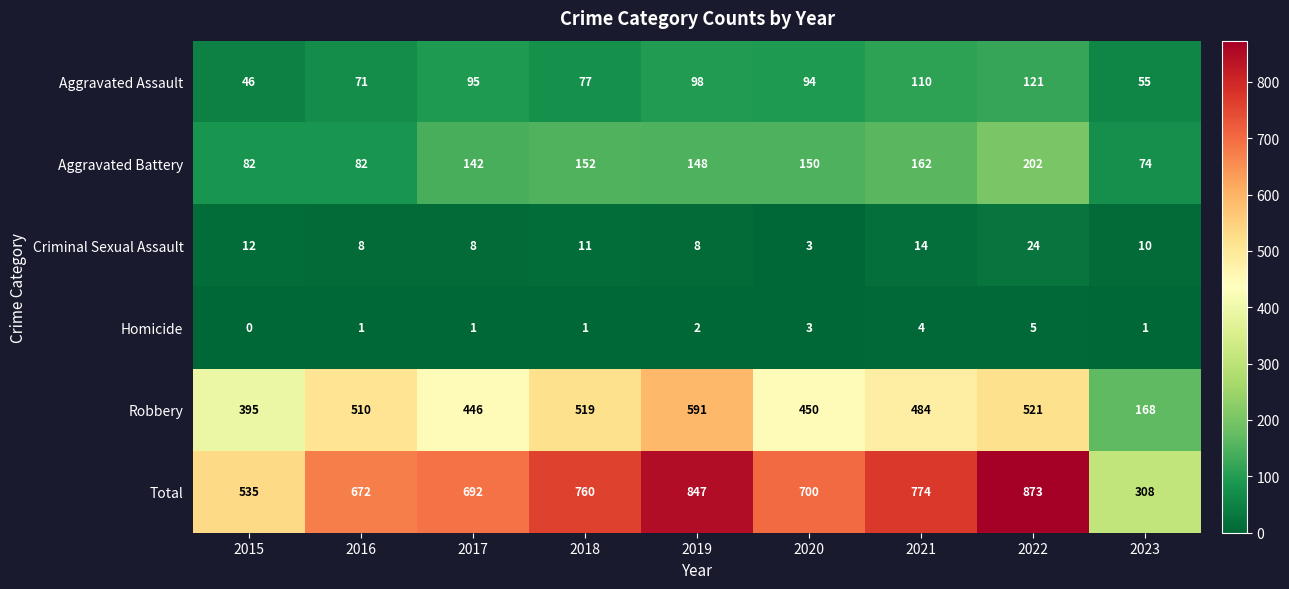

The value of Homicide at 2018 is 1. True or false?

True